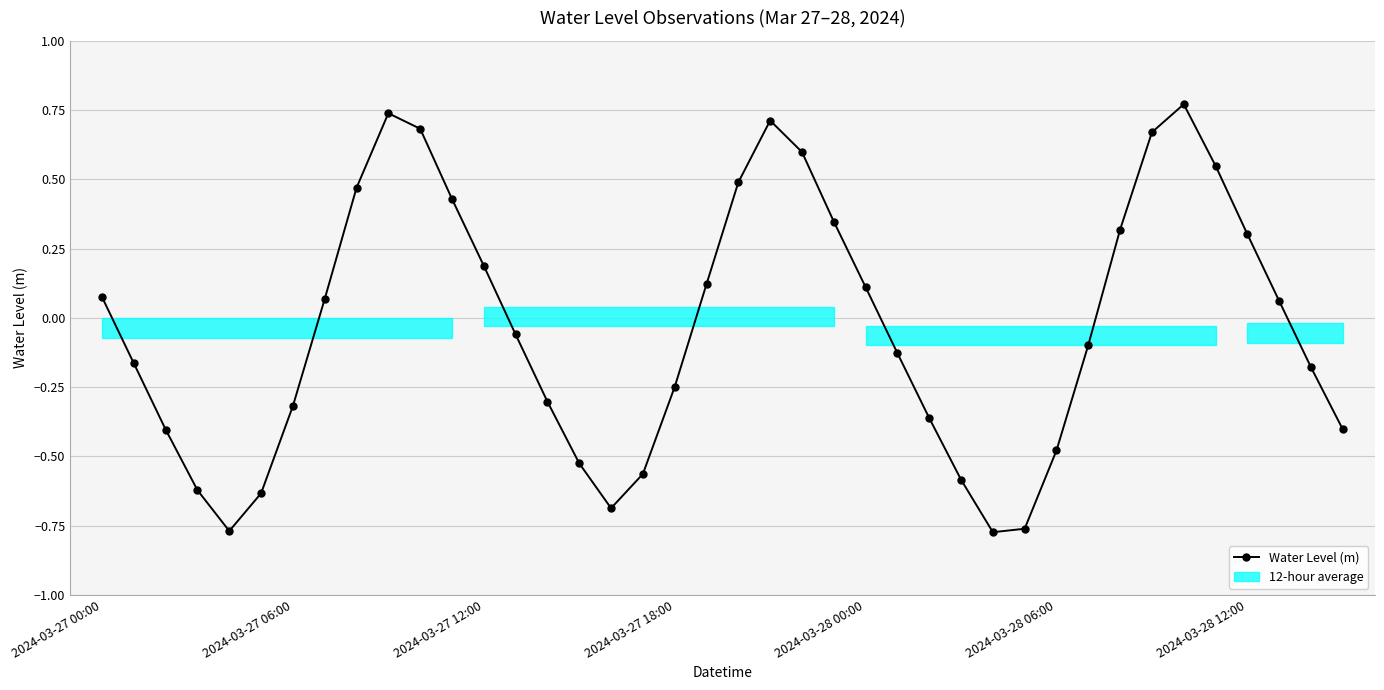

Is this an area chart (filled region under the line)?

No